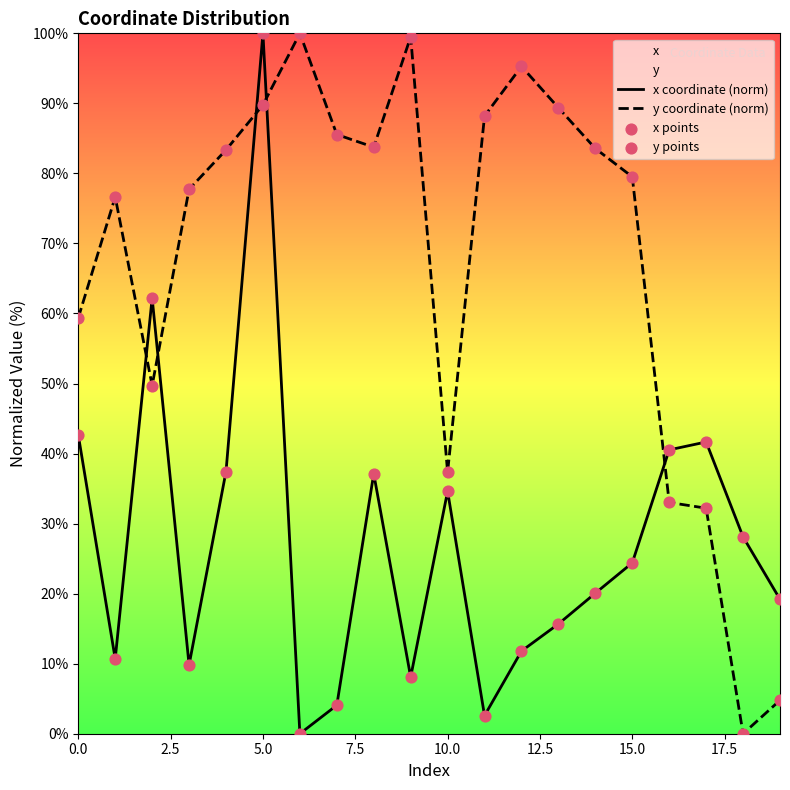

At which category is the sum across all series the highest?

5.0